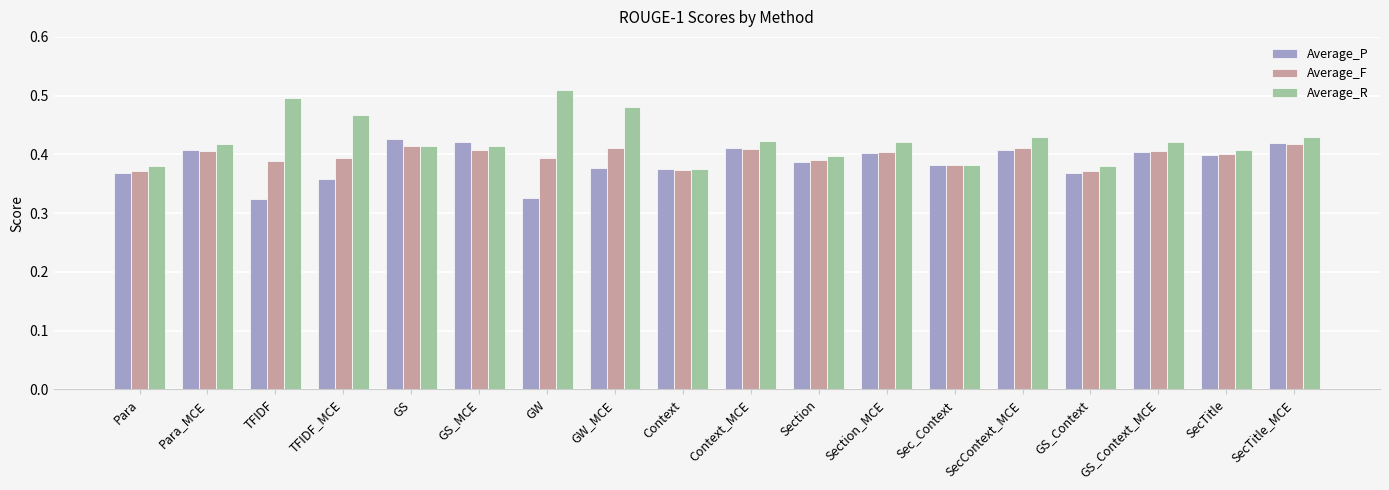

Count the number of categories in the chart.

18